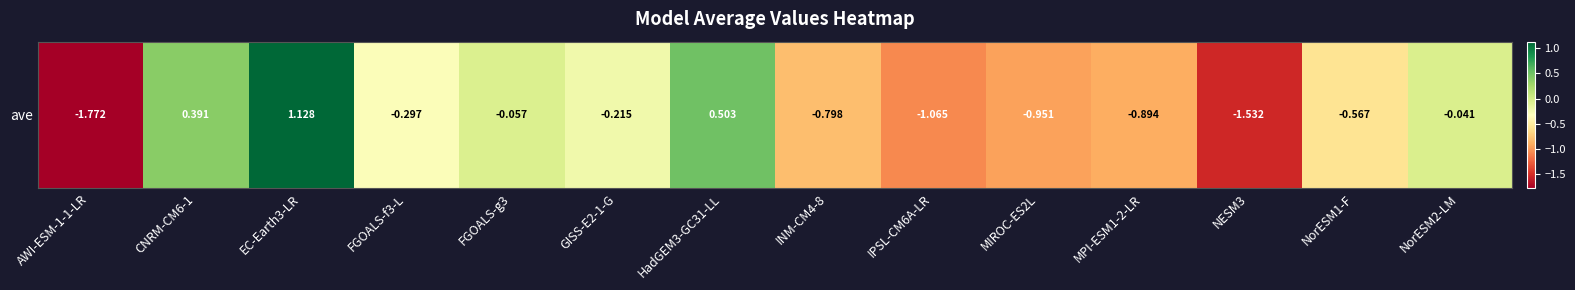

How many values exceed 0?

3